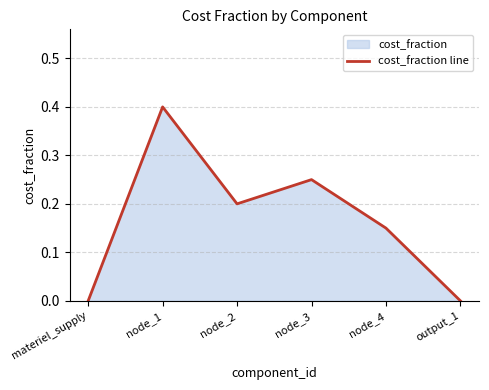

What is the sum of all values?

1.0